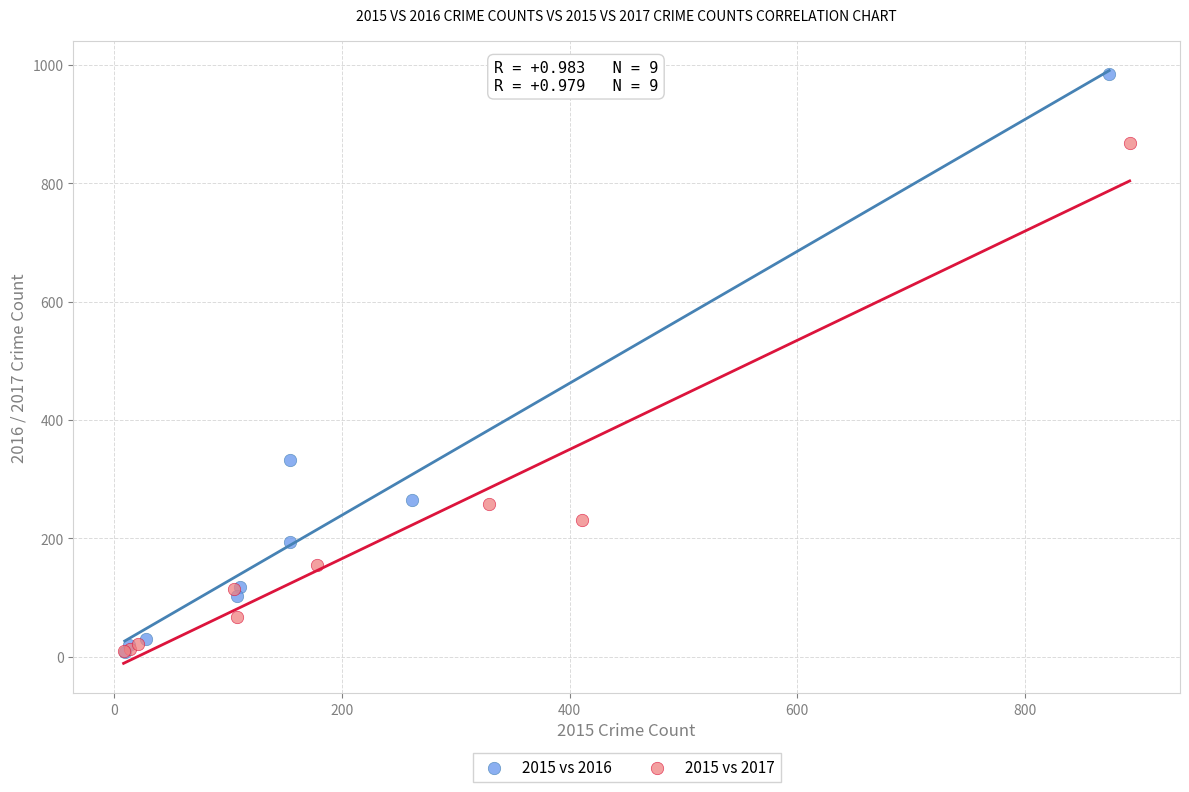

What are all the series names shown in the legend?

2015 vs 2016, 2015 vs 2017